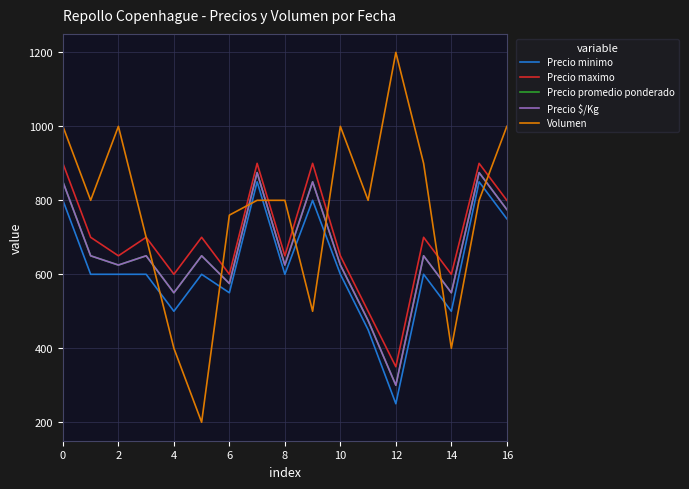

Does the chart have visible grid lines?

Yes